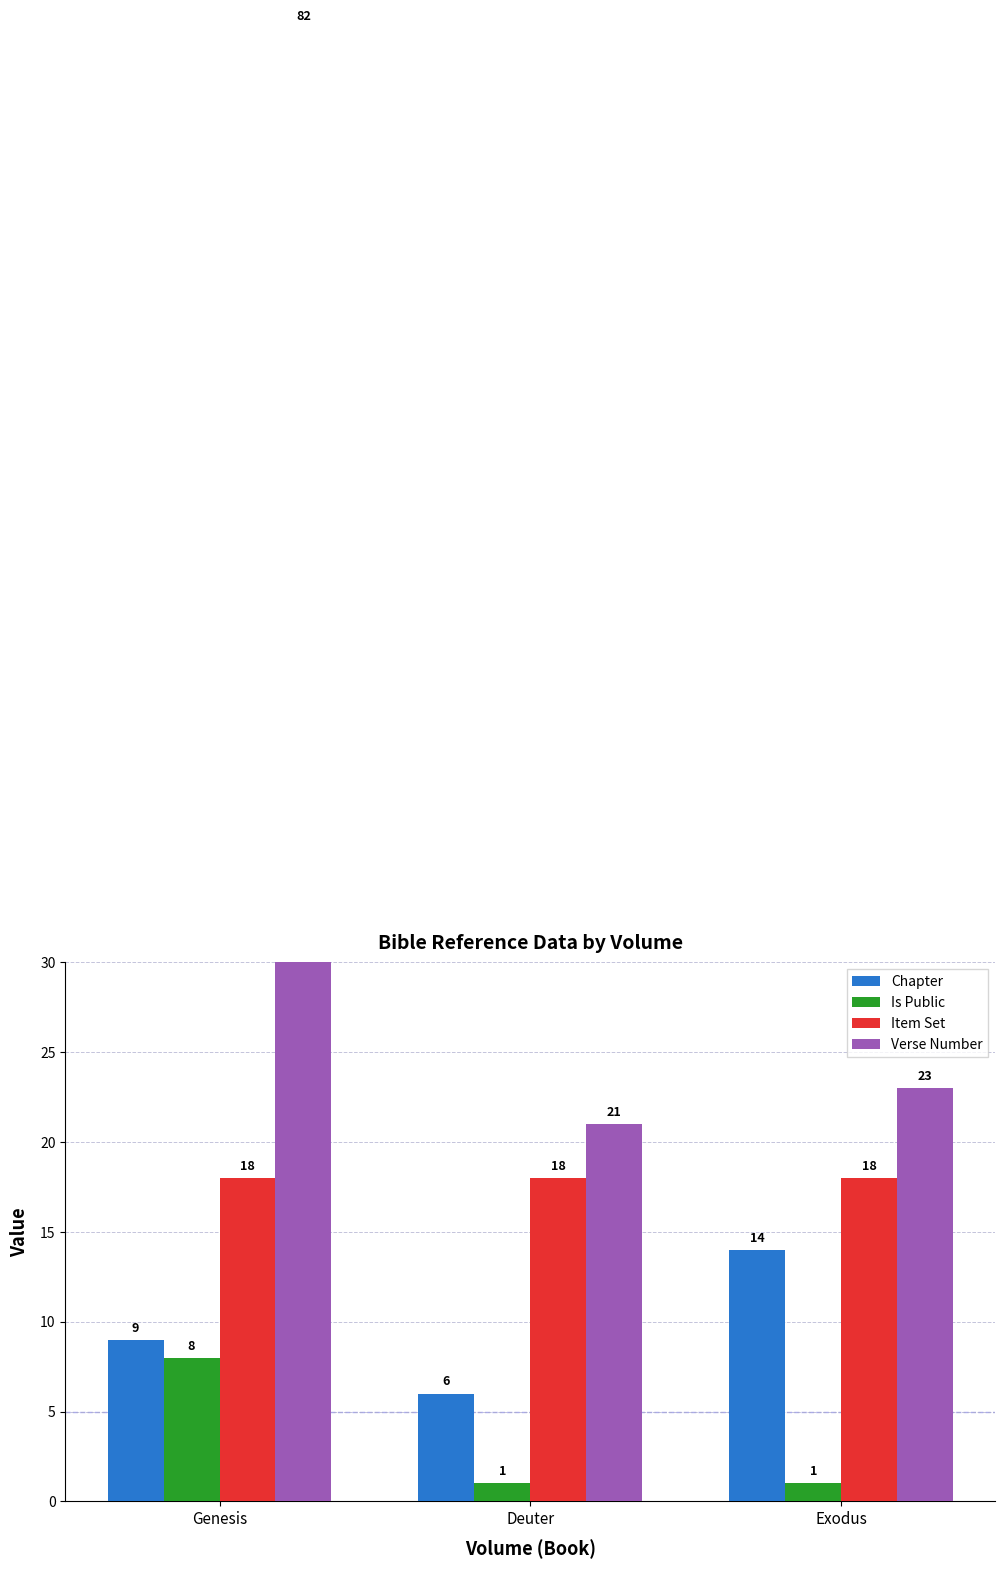

What is the sum of the Chapter values at Deuter and Exodus?

20